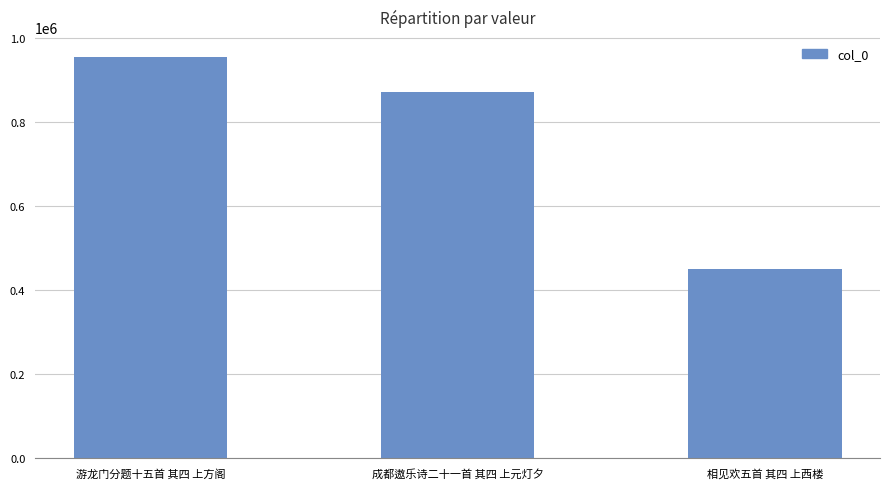

What is the approximate value at 游龙门分题十五首 其四 上方阁?

954235